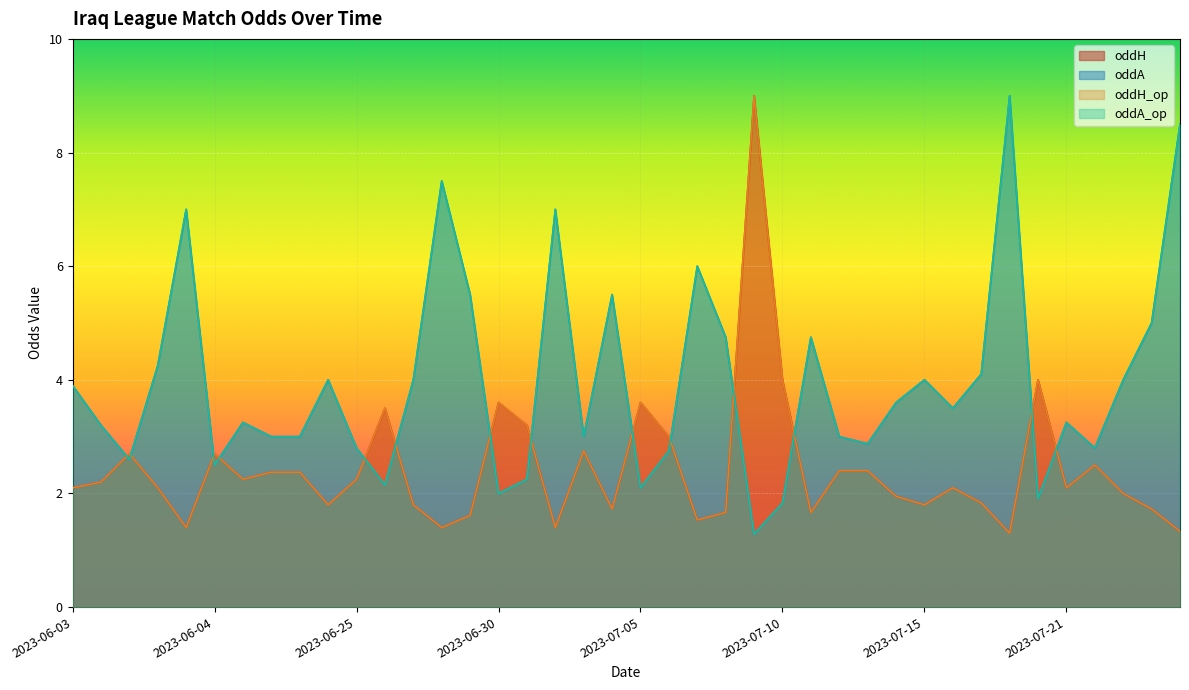

Does the chart display data point markers on the line(s)?

No